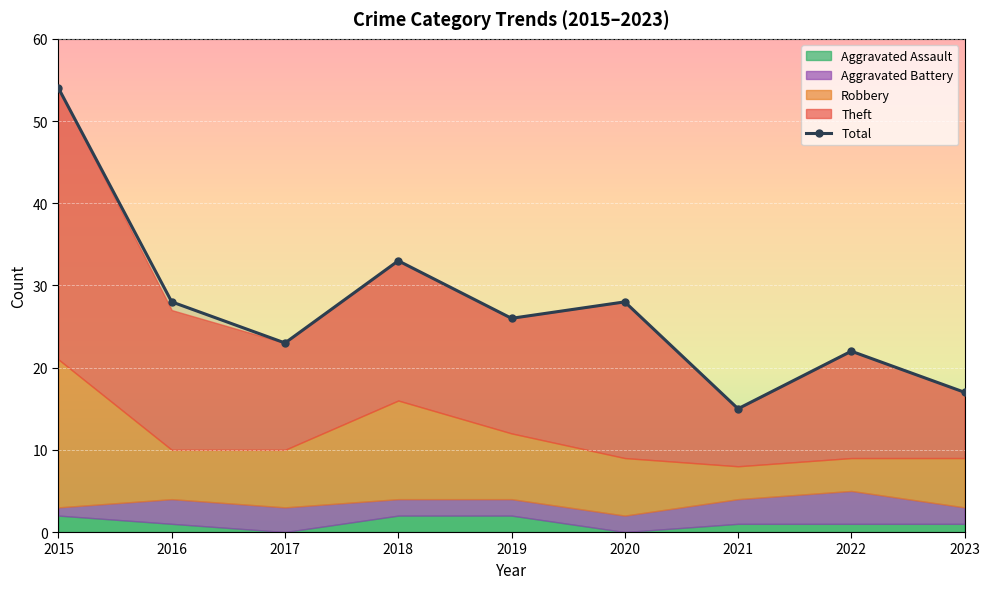

List the labels in order of value, largest first.

2015, 2018, 2016, 2020, 2019, 2017, 2022, 2023, 2021